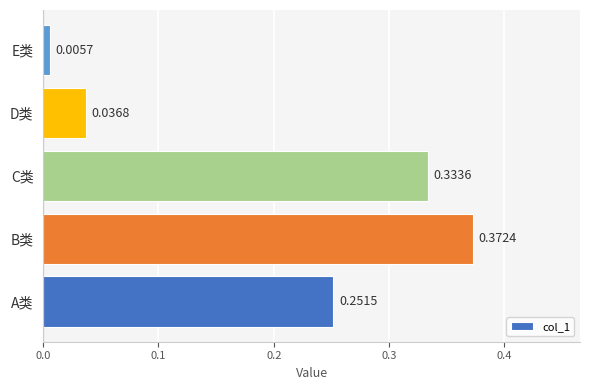

Rank the categories by value from lowest to highest.

E类, D类, A类, C类, B类